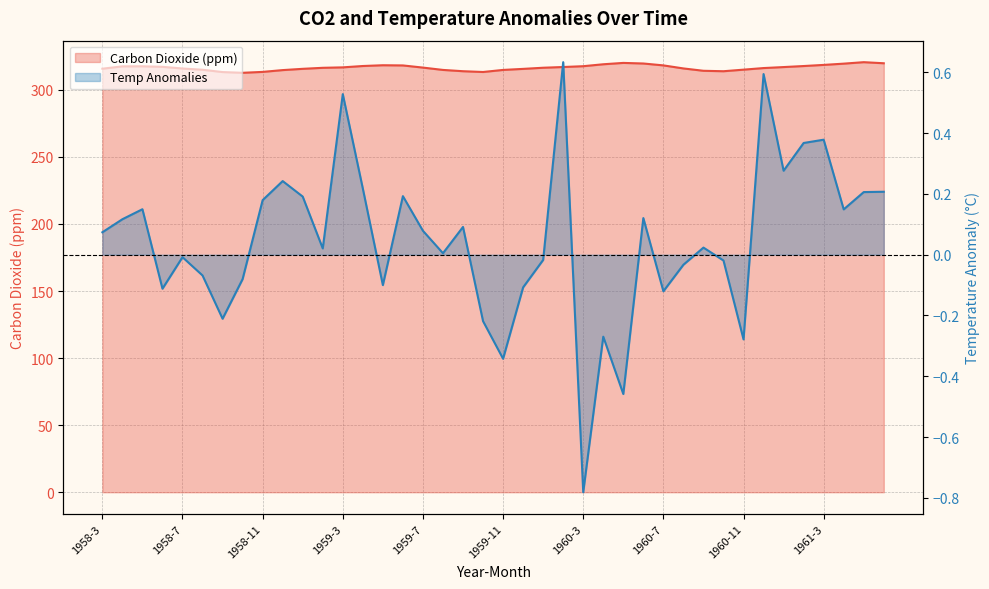

Is the value of Temp Anomalies at 1960-3 greater than the value of Carbon Dioxide (ppm) at 1959-10?

No